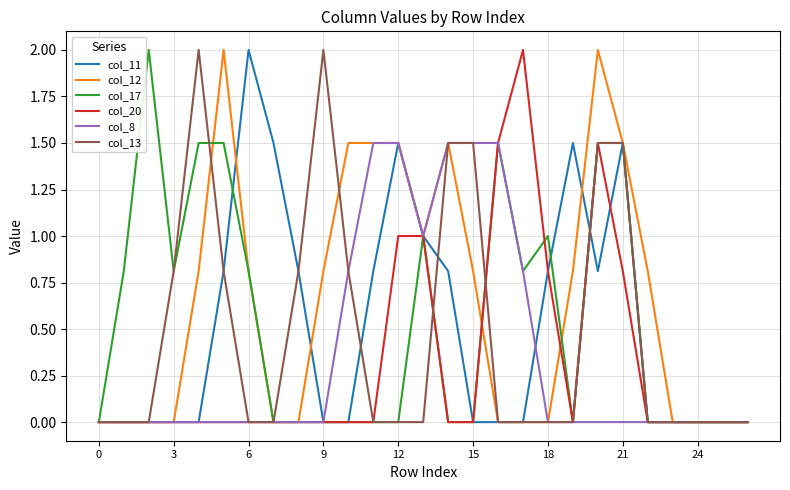

Which series has the largest total across all categories?

col_12